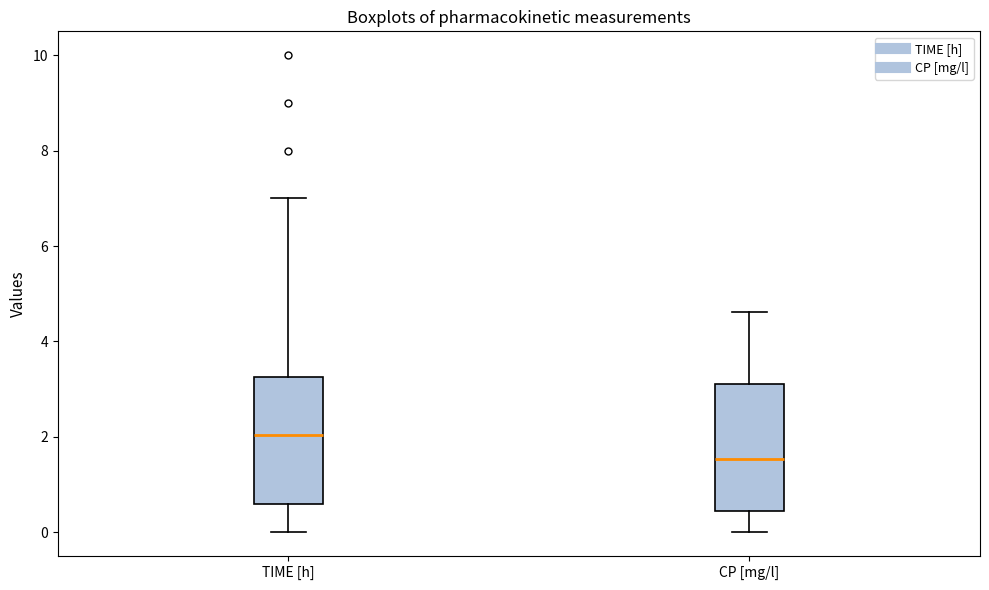

Reading left to right, transcribe this box plot: for each box, give where its median line is, the range the box spans, and where its two whiskers end, as read against the y-axis. The values are not printed on the chart, so give them approximately, as read against the axis.

TIME [h]: median 2.0, box 0.6 to 3.2, whiskers 0.0 to 7.0
CP [mg/l]: median 1.6, box 0.4 to 3.2, whiskers 0.0 to 4.6